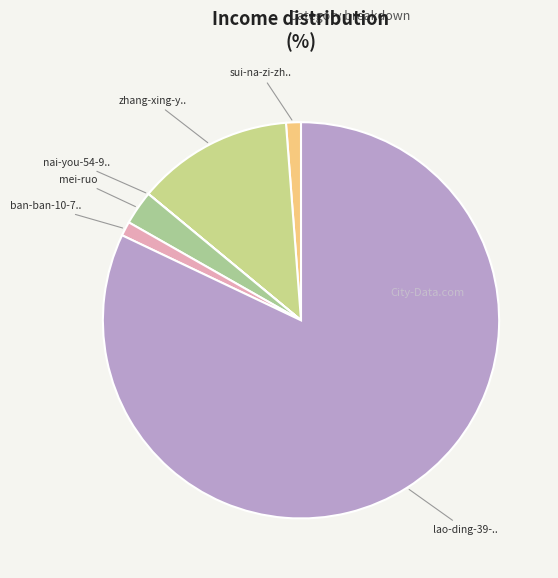

Which category has the smallest portion of the pie?

nai-you-54-94